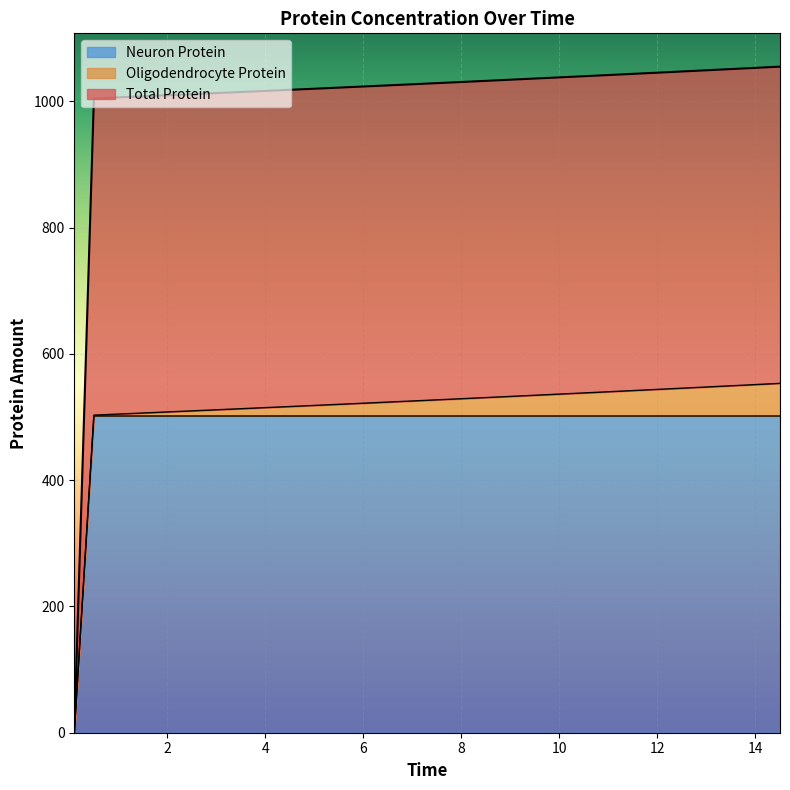

What is the label of the 28th point from the right?

4